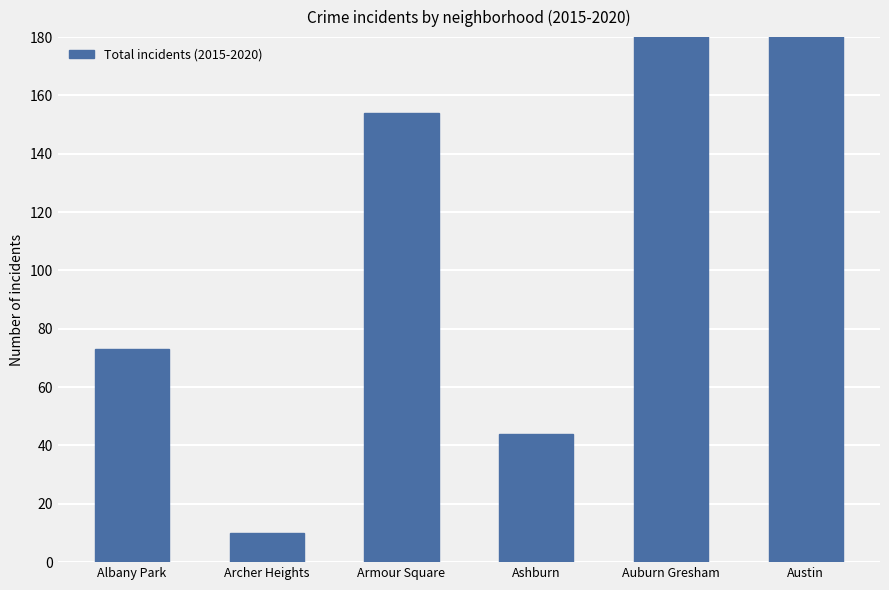

What is the label of the 5th bar from the right?

Archer Heights